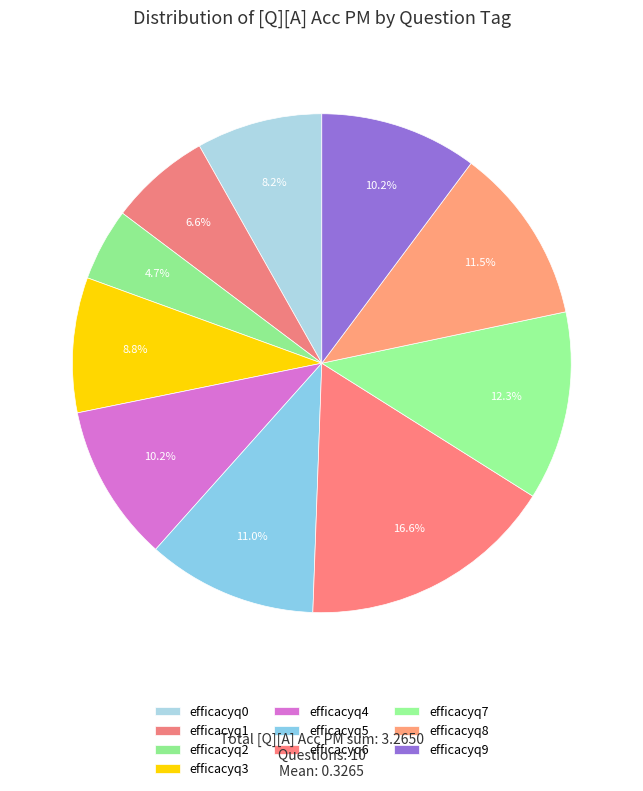

Count the number of slices in the pie.

10